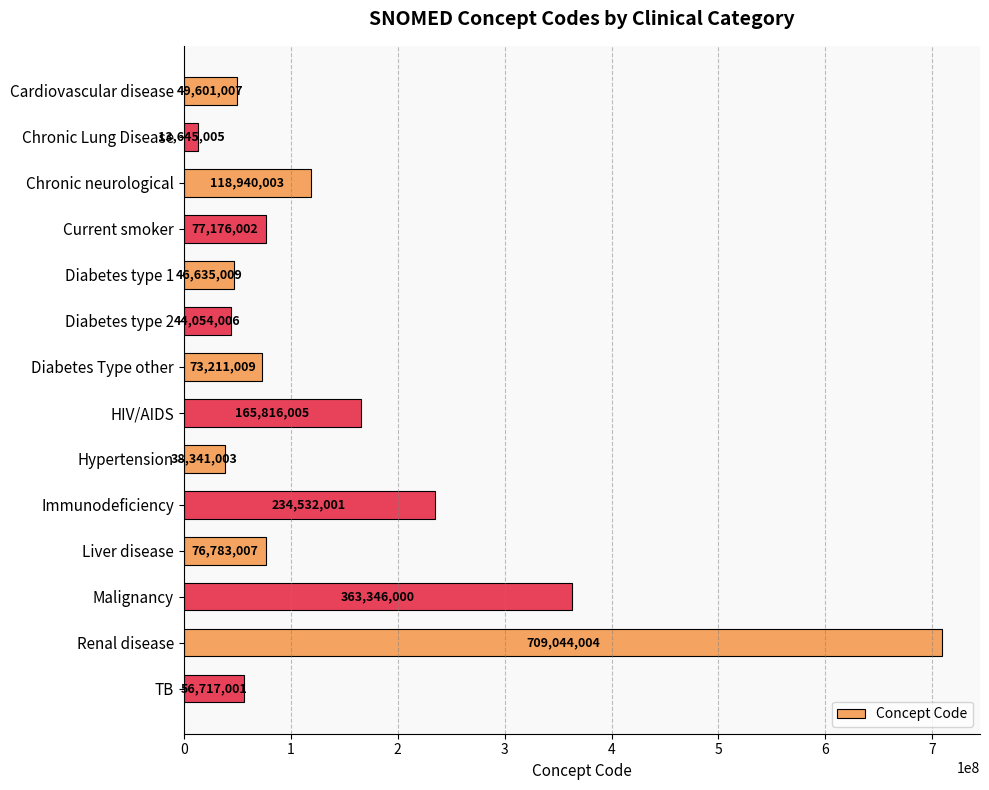

What is the average value?

147702933